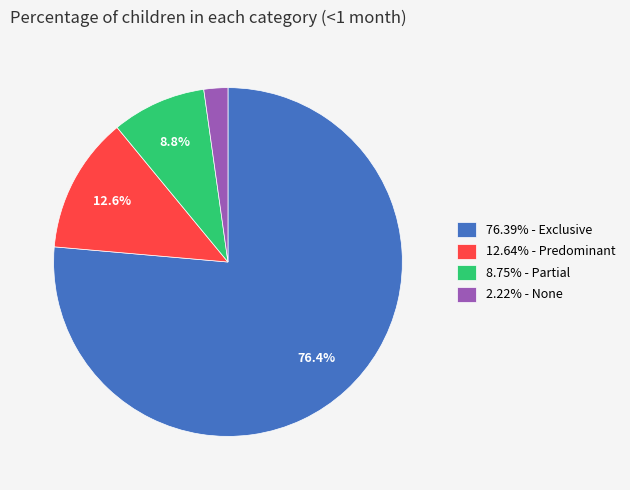

Combined, do 2.22% - None and 12.64% - Predominant account for over 50%?

No